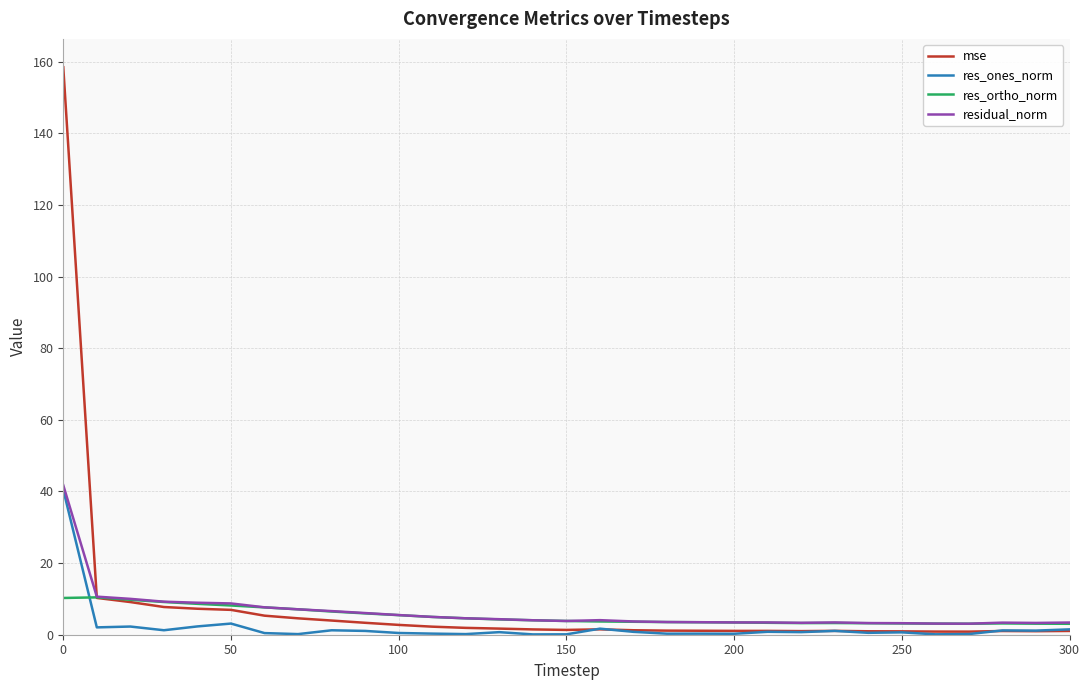

What is the maximum value for residual_norm?

41.8